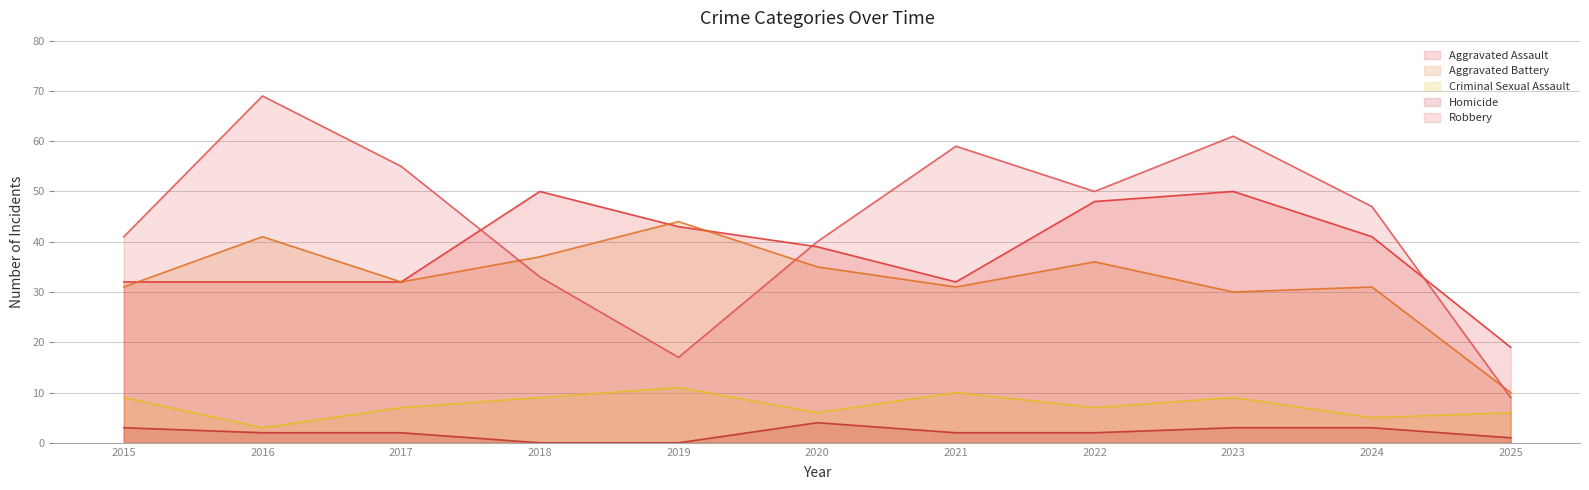

True or false: Aggravated Battery and Homicide cross at least once.

False